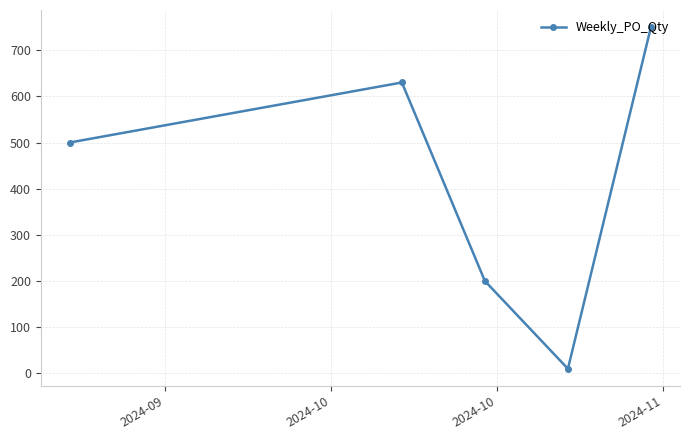

What is the maximum value shown in the chart?

750